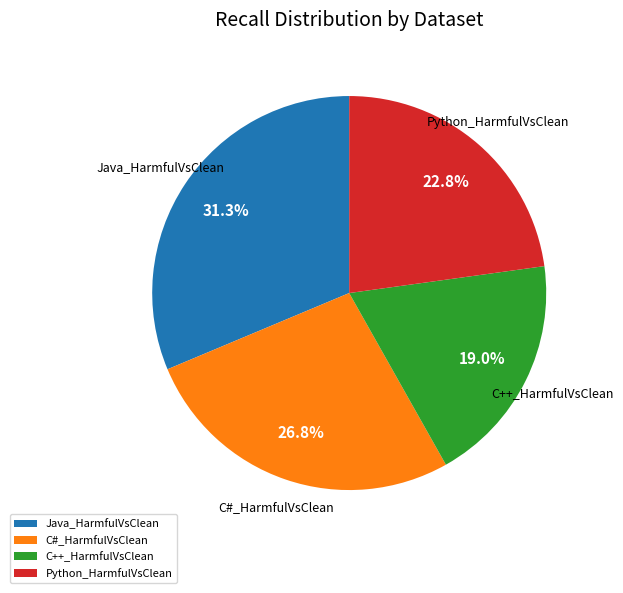

What is the smallest slice in the pie chart?

C++_HarmfulVsClean